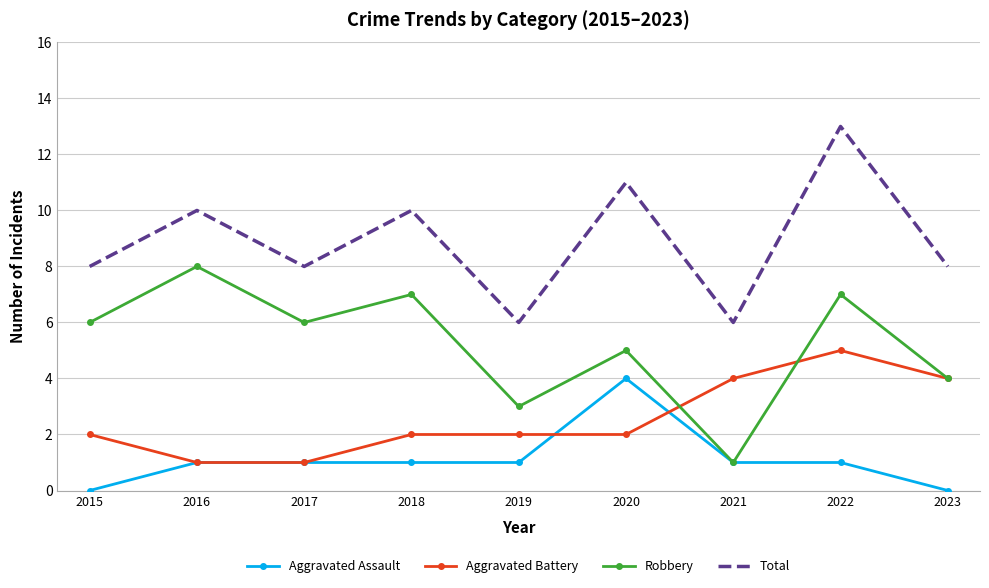

How many interior local valleys does the Robbery series have?

3